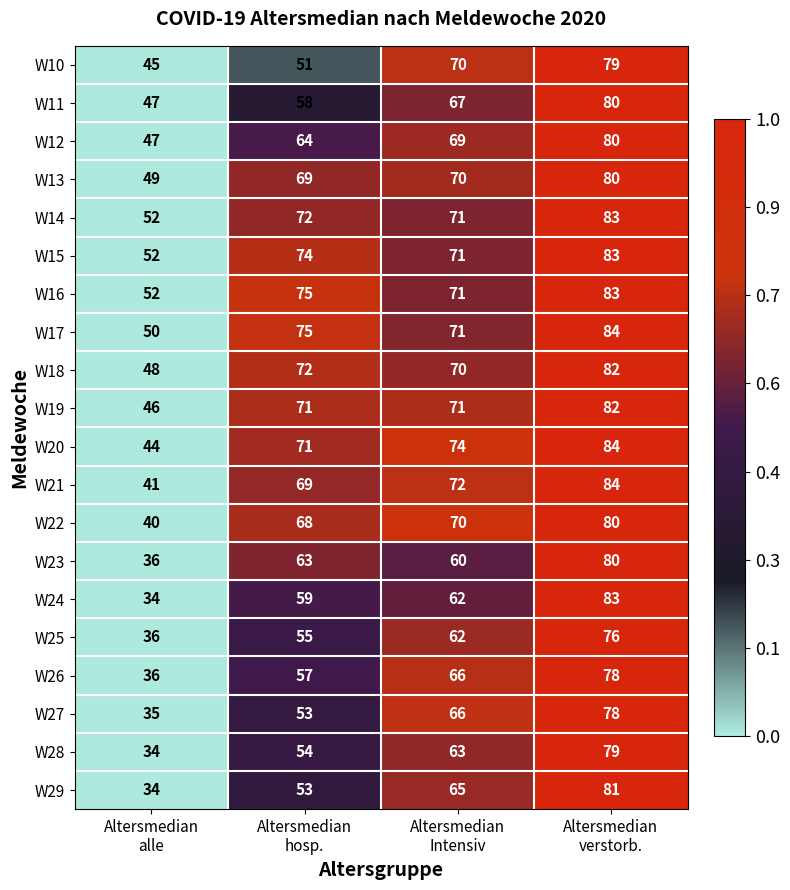

Which series has the largest total across all categories?

W16